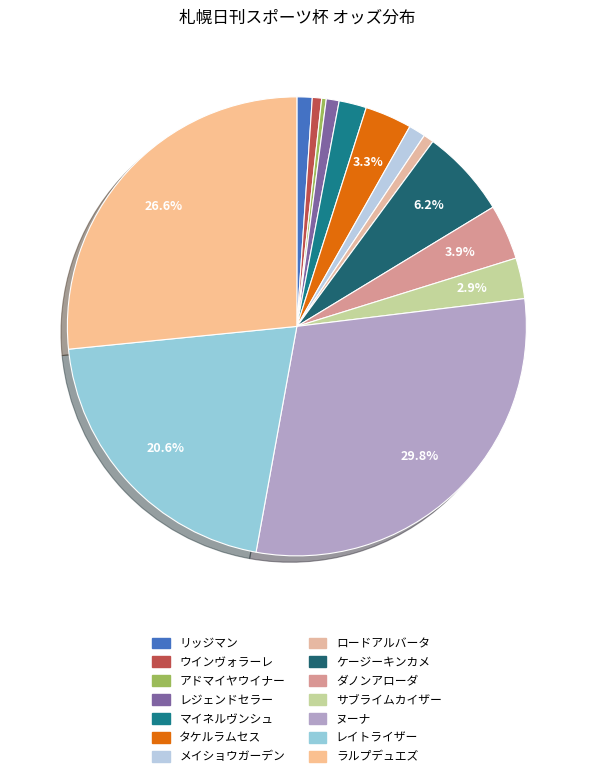

How many segments does this pie chart have?

14